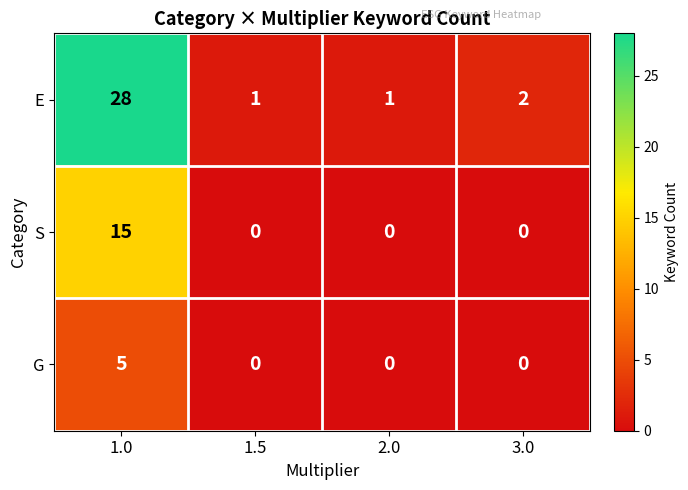

List the series in order of their overall mean, lowest first.

G, S, E